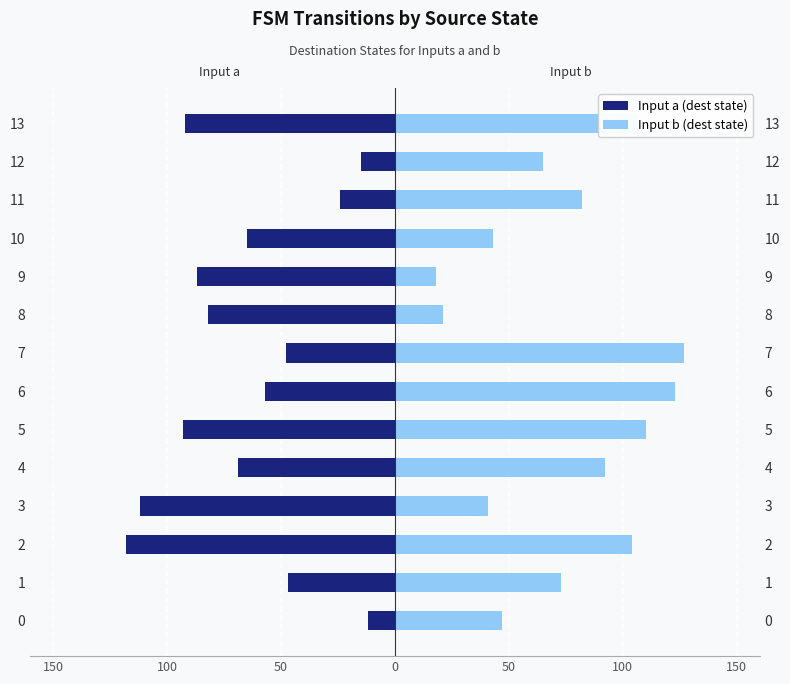

Reading right to left, what are all the values shown in this chart?

Input a (dest state): -92	-15	-24	-65	-87	-82	-48	-57	-93	-69	-112	-118	-47	-12
Input b (dest state): 107	65	82	43	18	21	127	123	110	92	41	104	73	47